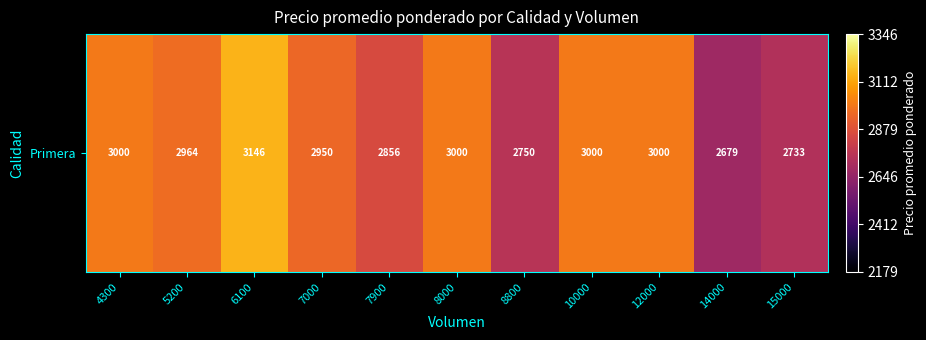

What is the sum of the values at 8800 and 8000?

5750.0